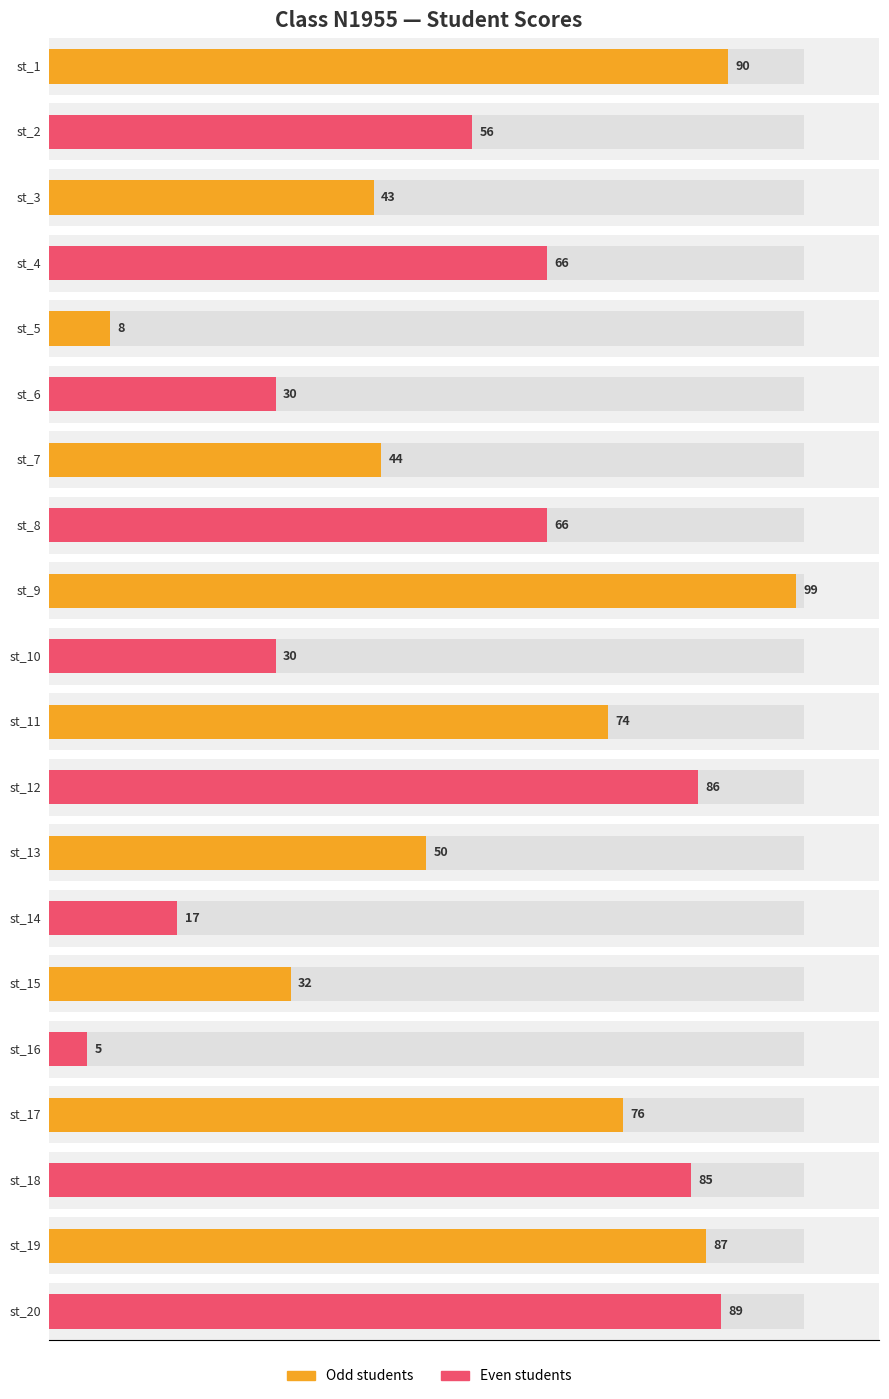

Are the bars horizontal?

Yes